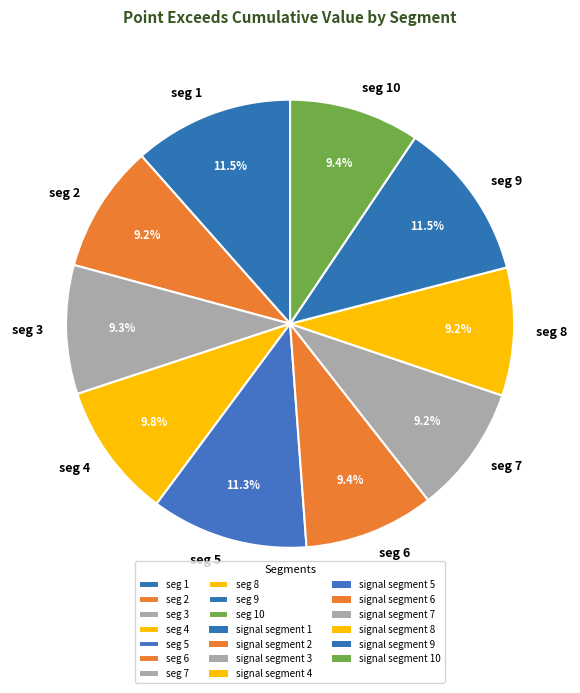

Is there any slice that represents more than half of the pie?

No